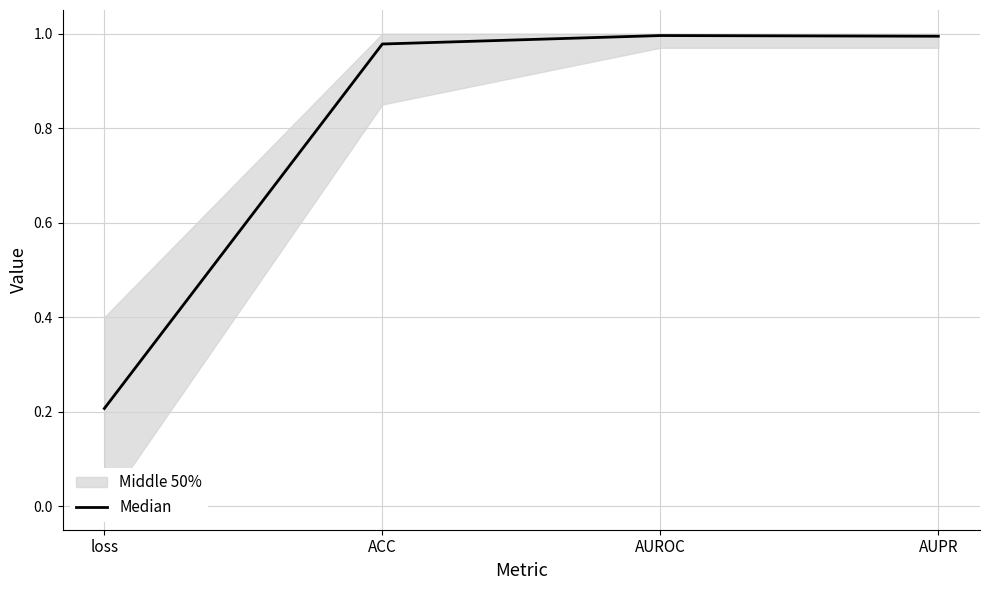

List the labels in order of value, largest first.

AUROC, AUPR, ACC, loss